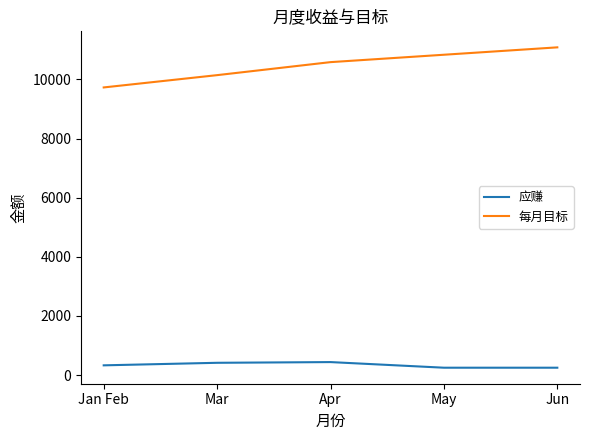

True or false: 每月目标 and 应赚 intersect in this chart.

False